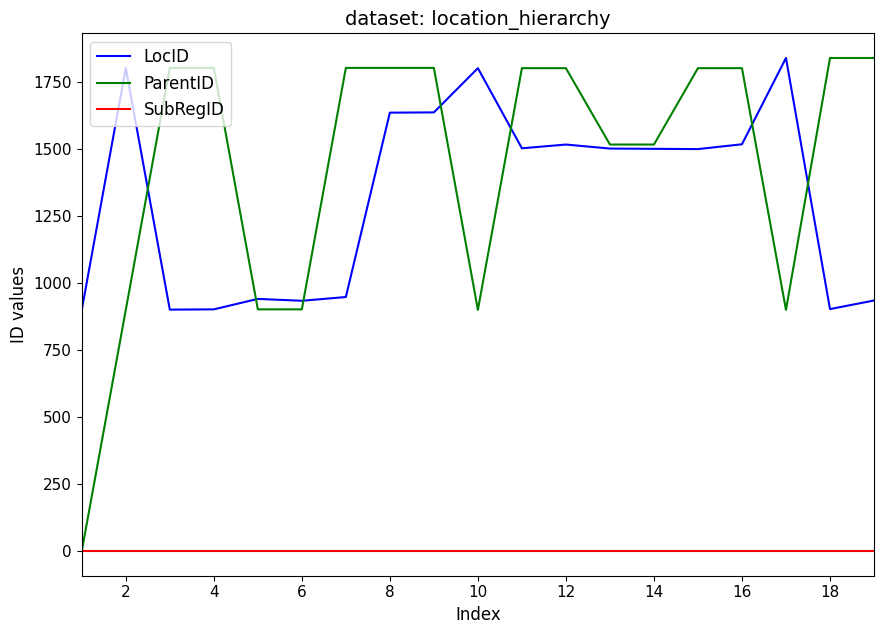

True or false: LocID and SubRegID cross at least once.

False